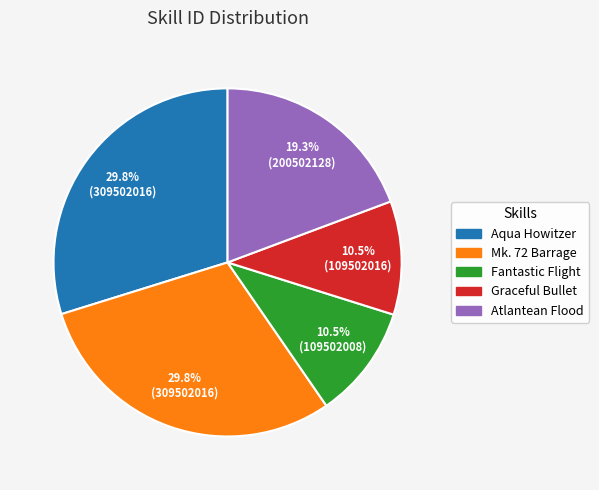

What percentage is NOT represented by Mk. 72 Barrage?

70.2%